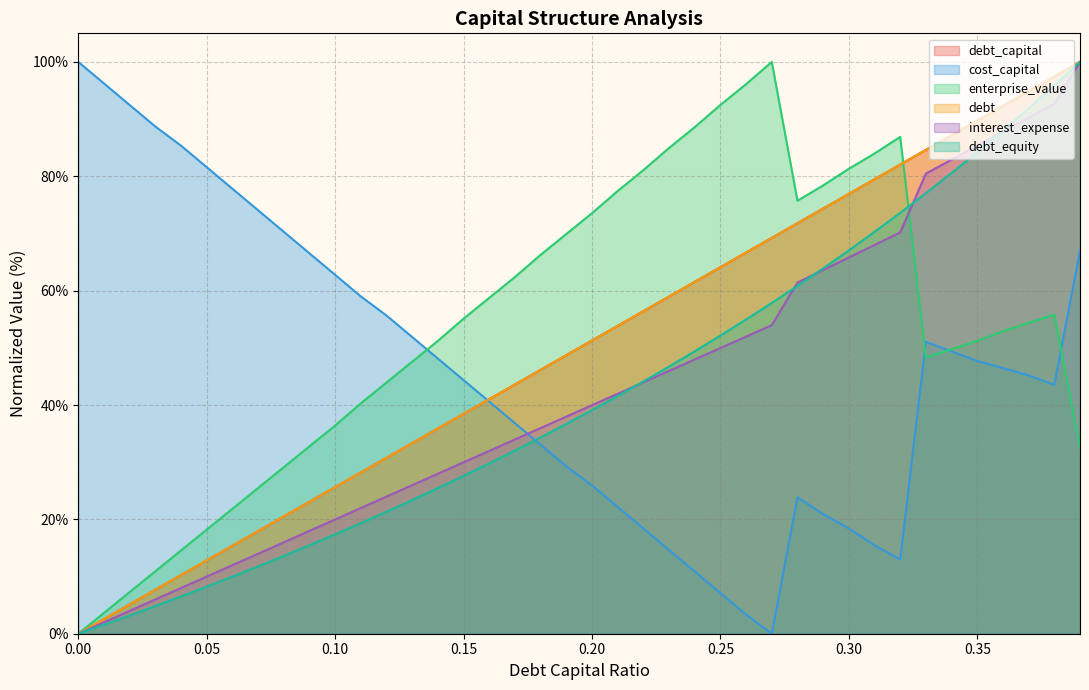

Reading right to left, list all the values displayed in this chart.

debt_capital: 100.0	97.4	94.9	92.3	89.7	87.2	84.6	82.1	79.5	76.9	74.4	71.8	69.2	66.7	64.1	61.5	59.0	56.4	53.8	51.3	48.7	46.2	43.6	41.0	38.5	35.9	33.3	30.8	28.2	25.6	23.1	20.5	17.9	15.4	12.8	10.3	7.7	5.1	2.6	0.0
cost_capital: 66.9	43.5	45.2	46.4	47.7	49.4	51.0	13.0	15.5	18.4	20.9	23.8	0.0	3.3	7.1	10.9	14.6	18.4	22.2	25.9	29.3	33.1	36.8	40.6	44.4	48.1	51.9	55.6	59.0	62.8	66.5	70.3	74.1	77.8	81.6	85.4	88.7	92.5	96.2	100.0
enterprise_value: 32.5	55.8	54.4	52.9	51.2	49.8	48.3	86.9	84.0	81.3	78.4	75.7	100.0	96.1	92.5	88.6	85.0	81.1	77.4	73.5	69.9	66.3	62.4	58.7	55.1	51.2	47.6	43.9	40.3	36.4	32.8	29.1	25.5	21.8	18.2	14.6	10.9	7.3	3.6	0.0
debt: 100.0	97.4	94.9	92.3	89.7	87.2	84.6	82.0	79.5	76.9	74.4	71.8	69.2	66.7	64.1	61.5	59.0	56.4	53.8	51.3	48.7	46.2	43.6	41.0	38.5	35.9	33.3	30.8	28.2	25.6	23.1	20.5	18.0	15.4	12.8	10.3	7.7	5.1	2.6	0.0
interest_expense: 100.0	92.7	90.2	87.8	85.3	82.9	80.5	70.2	68.0	65.8	63.6	61.4	54.0	52.0	50.0	48.0	46.0	44.0	42.0	40.0	38.0	36.0	34.0	32.0	30.0	28.0	26.0	24.0	22.0	20.0	18.0	16.0	14.0	12.0	10.0	8.0	6.0	4.0	2.0	0.0
debt_equity: 100.0	95.9	91.9	88.0	84.2	80.6	77.0	73.6	70.3	67.0	63.9	60.8	57.9	55.0	52.1	49.4	46.7	44.1	41.6	39.1	36.7	34.3	32.0	29.8	27.6	25.5	23.4	21.3	19.3	17.4	15.5	13.6	11.8	10.0	8.2	6.5	4.8	3.2	1.6	0.0